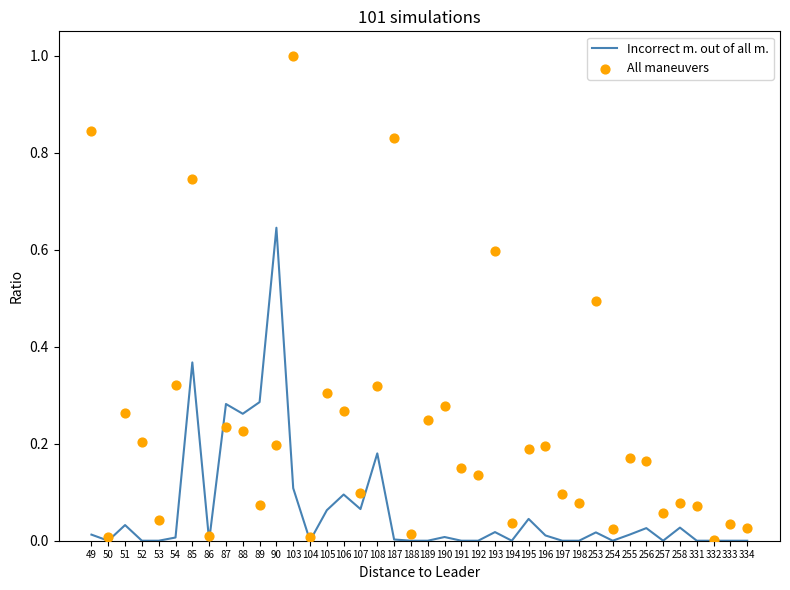

Which series has the largest total across all categories?

All maneuvers